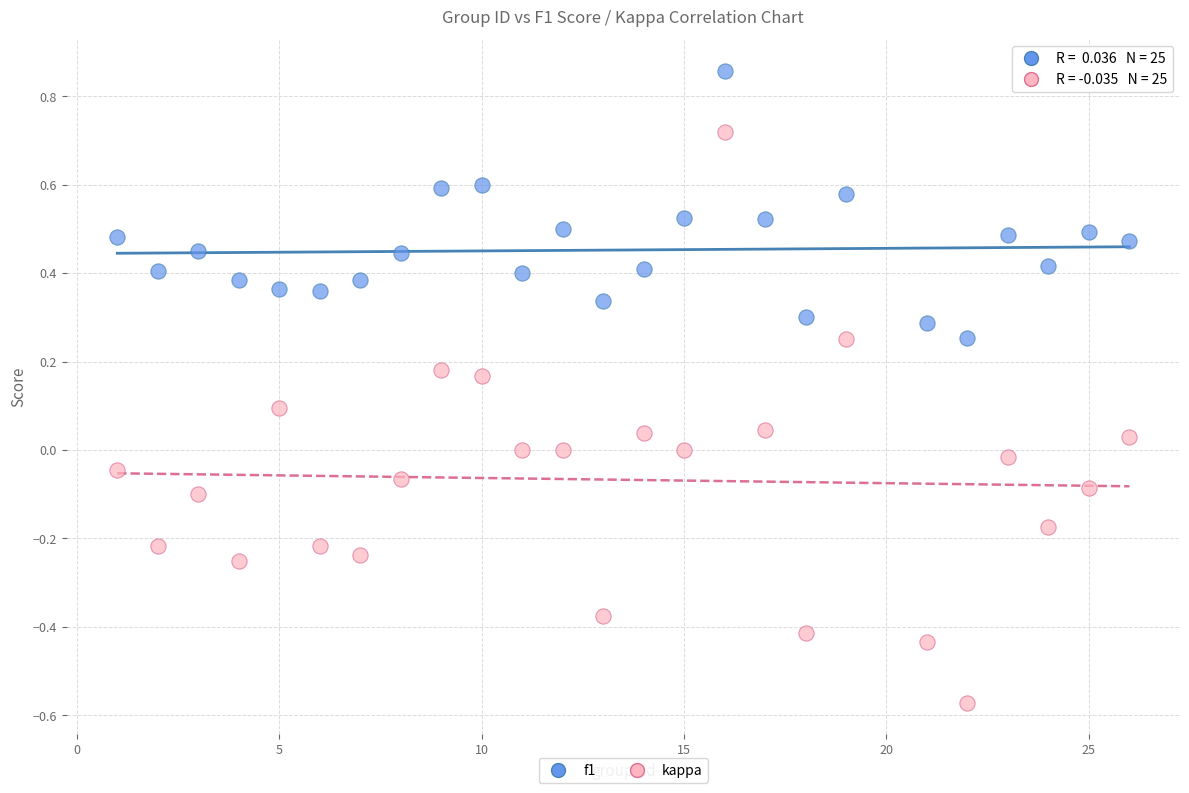

Which series contains the lowest Y value?

kappa